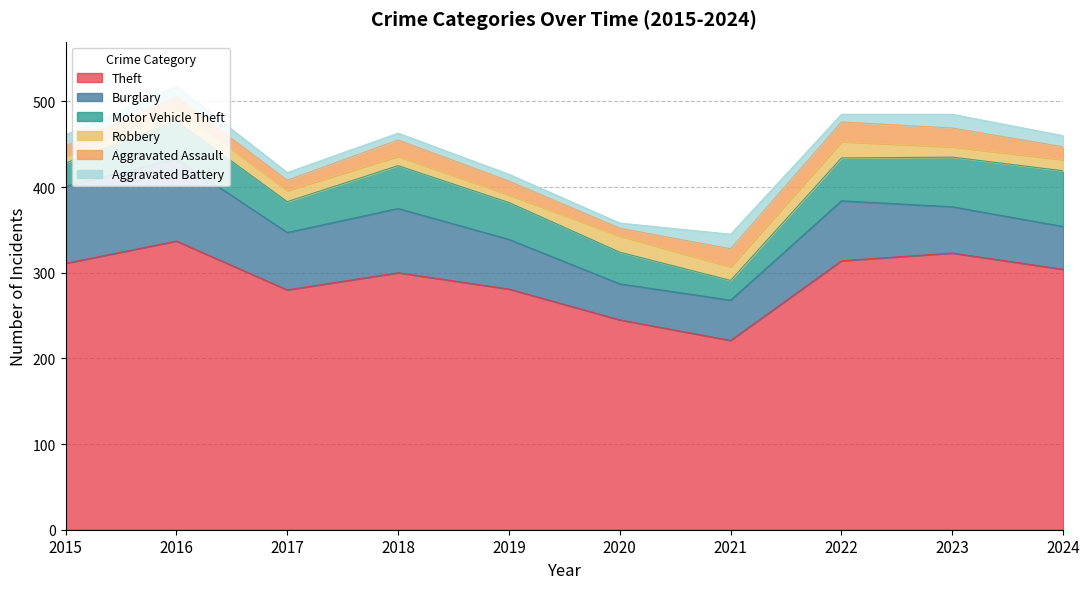

The value of Theft at 2019 is 281. True or false?

True